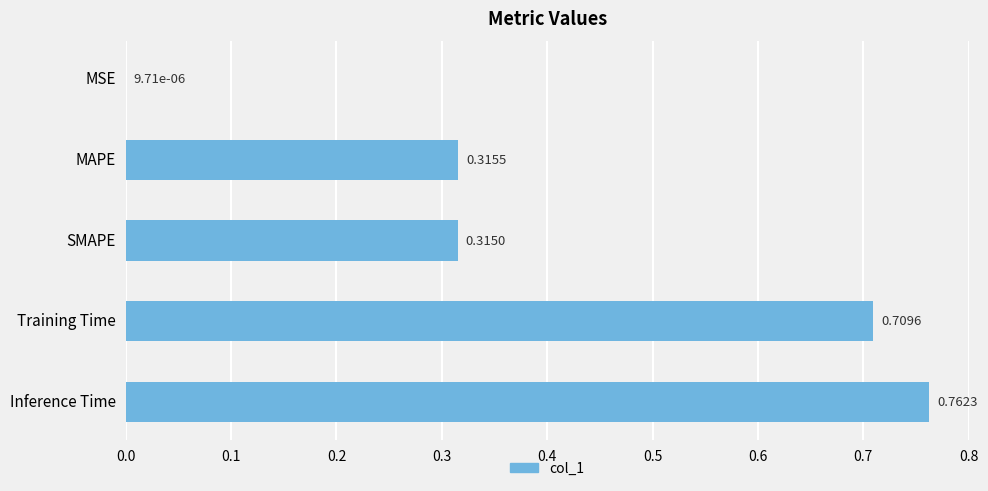

Which category has the highest value across all series?

Inference Time